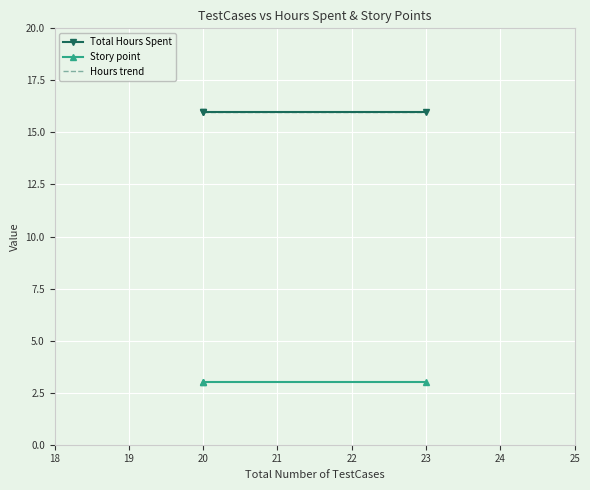

The Total Hours Spent series shows 16 at 20. True or false?

True